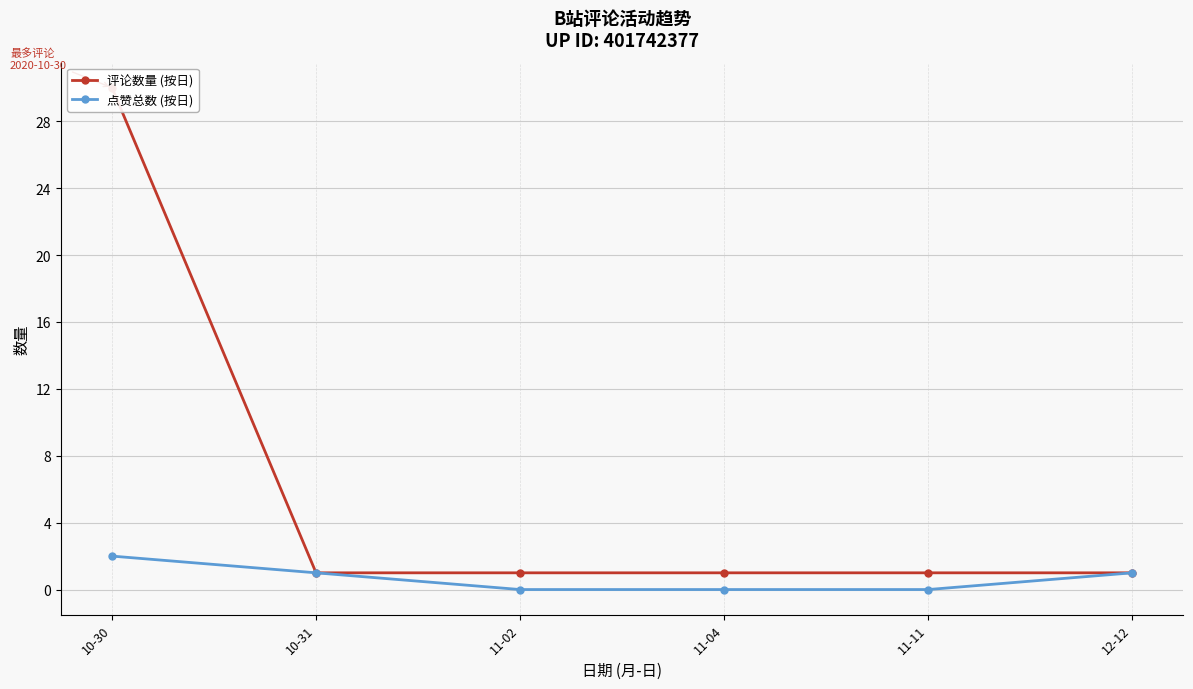

True or false: 评论数量 (按日) and 点赞总数 (按日) intersect in this chart.

False